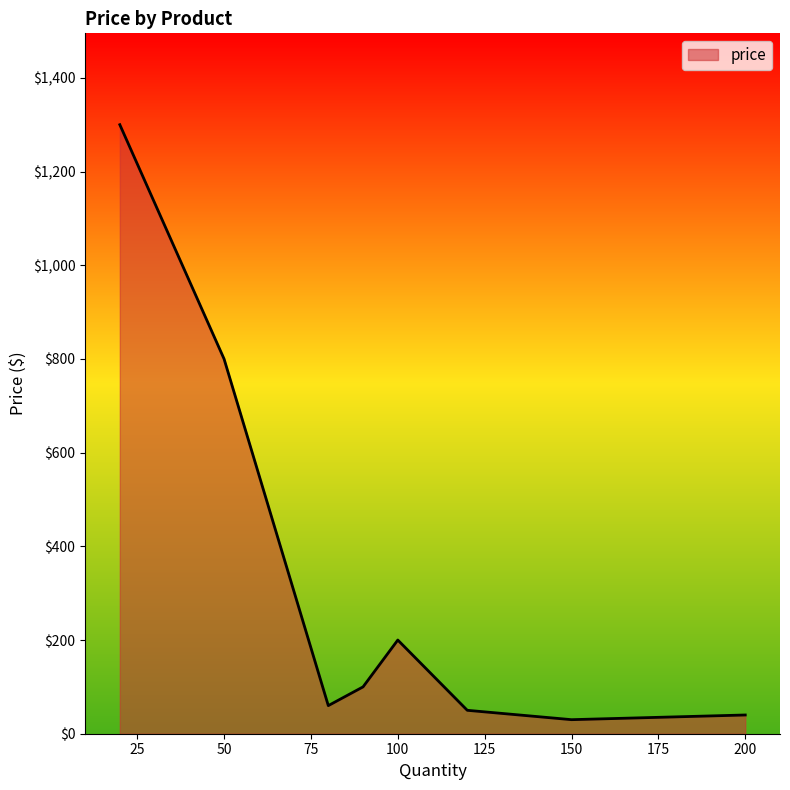

True or false: the data has more than 2 interior local peaks.

False